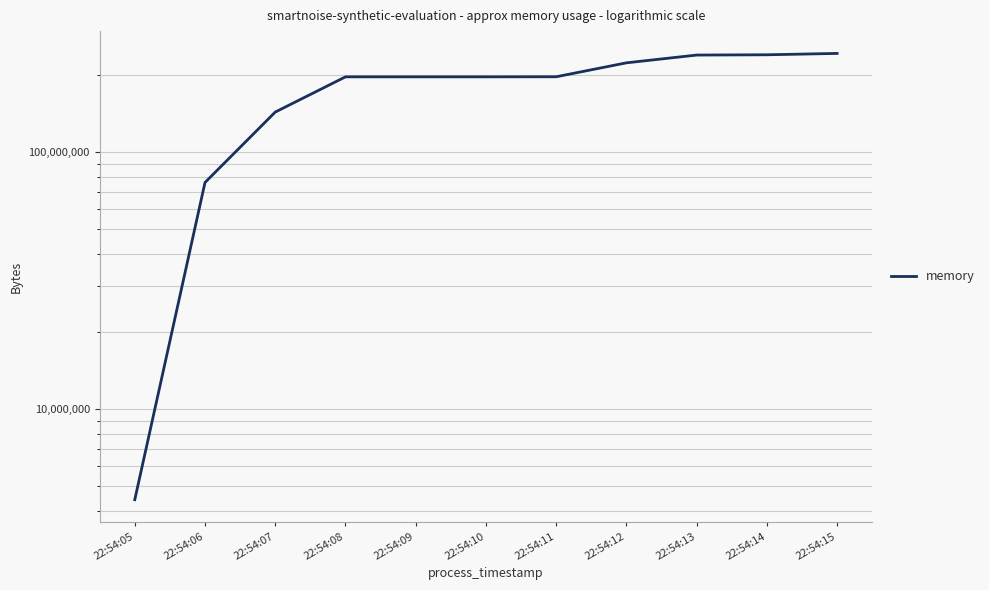

Between 22:54:09 and 22:54:11, which is larger?

22:54:11